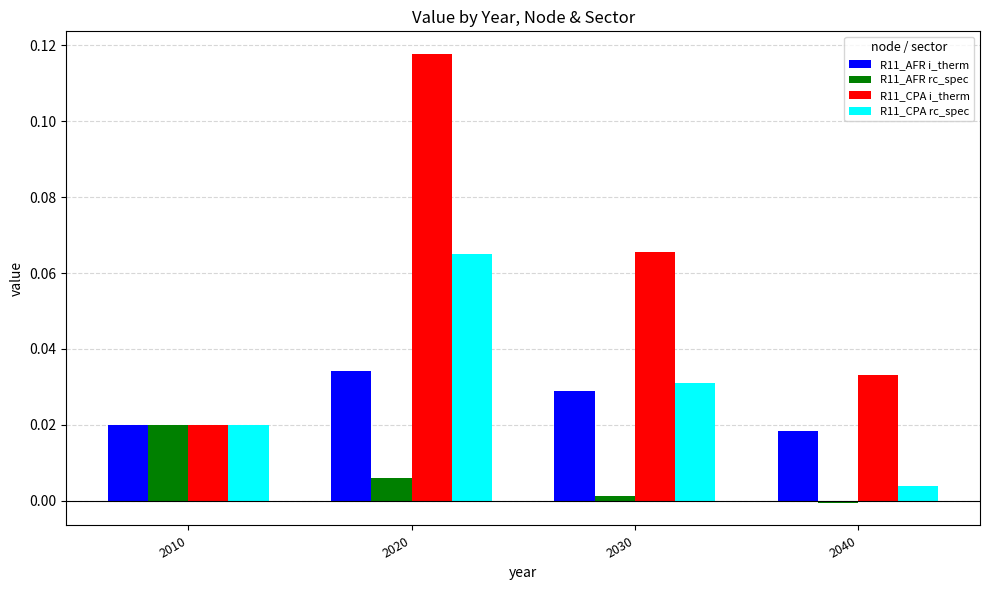

Where is R11_CPA i_therm nearest to the value 0?

2010